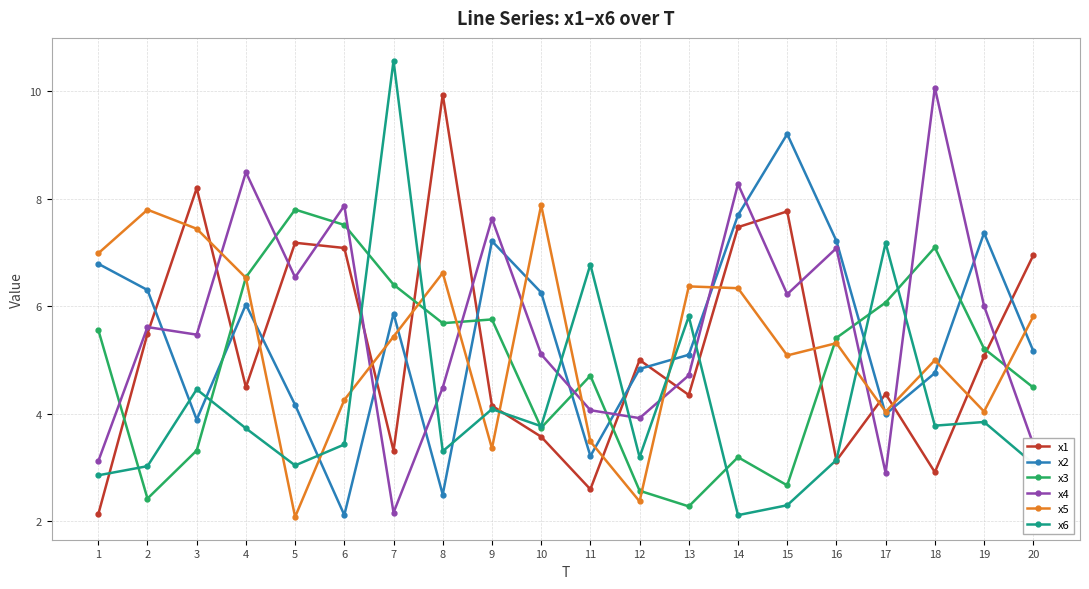

The x4 series shows 3.9 at 12. True or false?

True